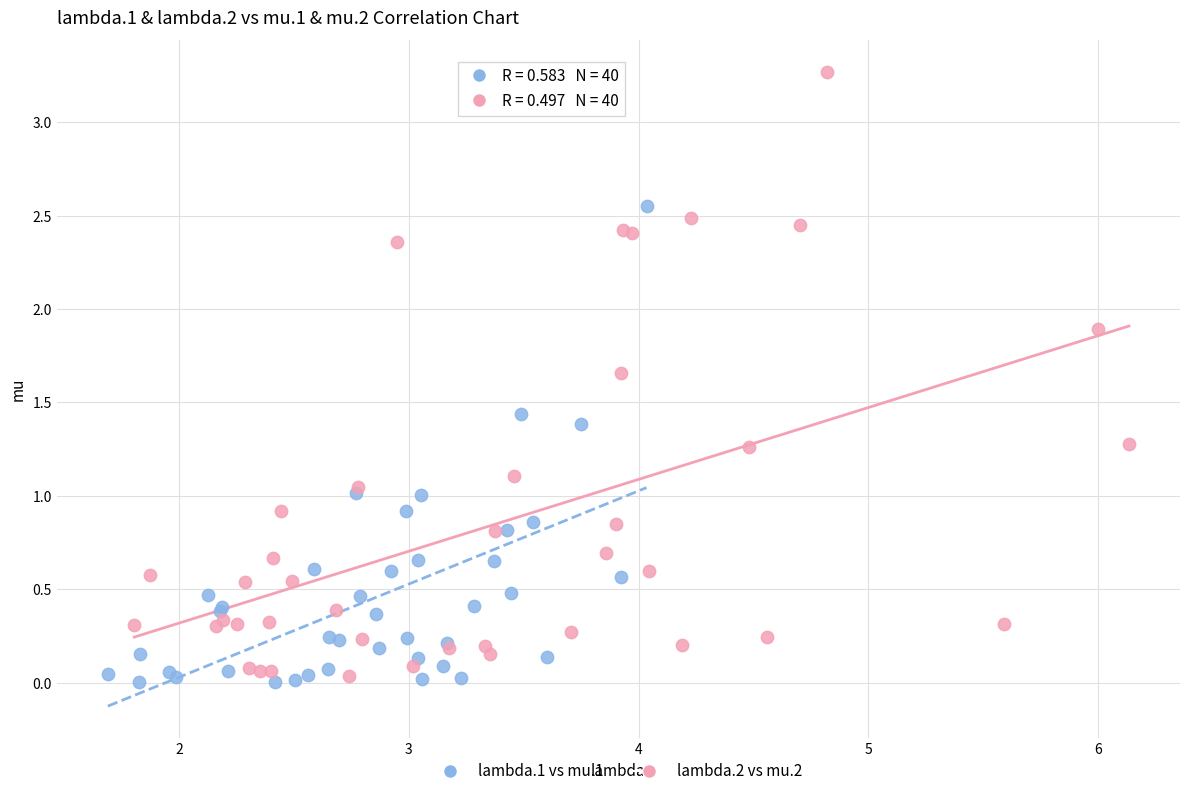

Which series reaches the maximum Y coordinate?

lambda.2 vs mu.2